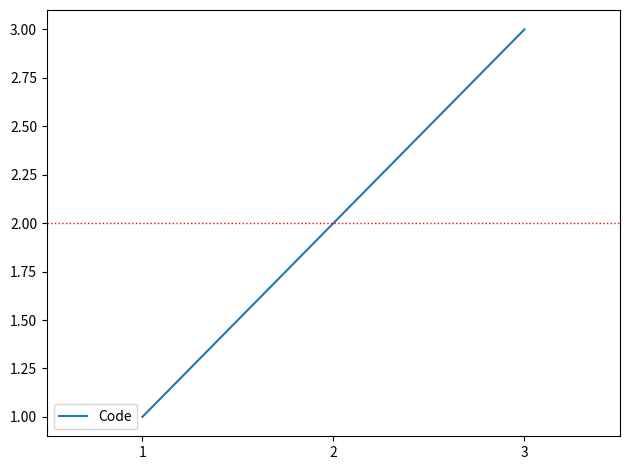

At which category does the chart reach its peak across all series?

3